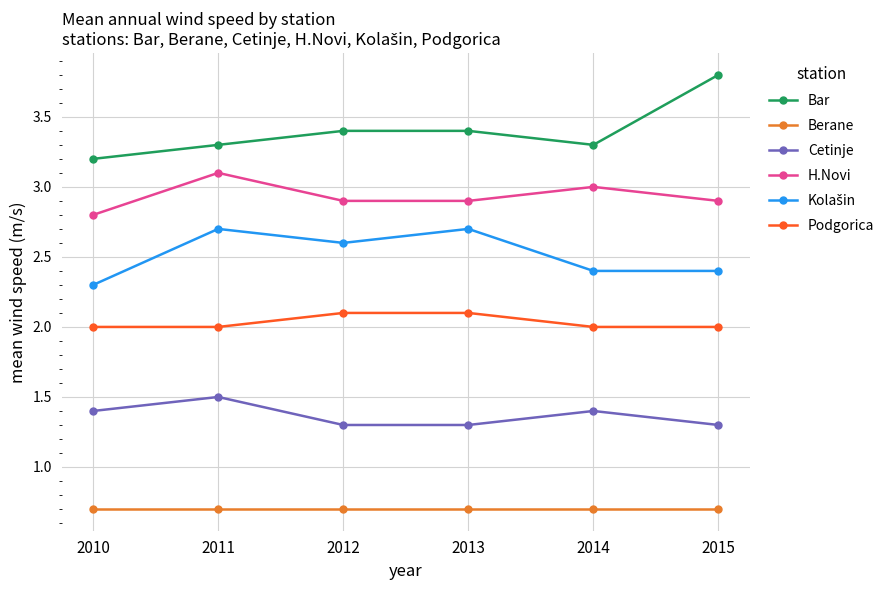

At how many categories does at least one series exceed 2?

6